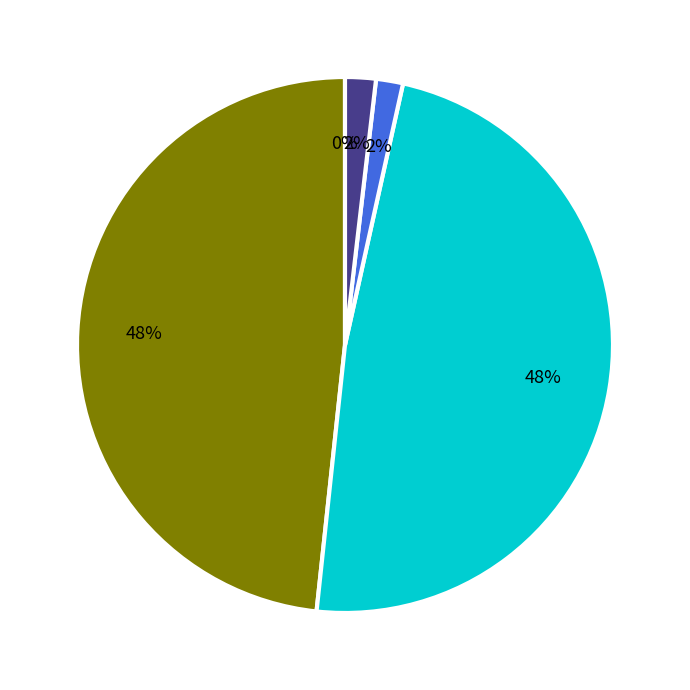

To the nearest percent, what is the average slice percentage?

20%